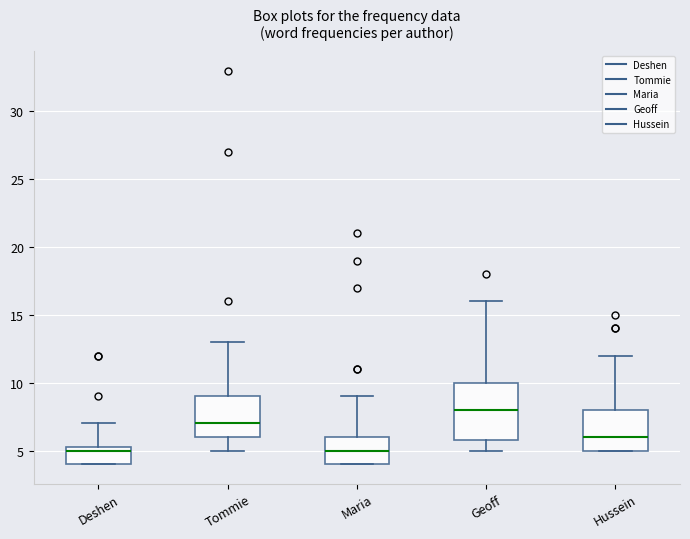

Which box's median line is the highest?

Geoff